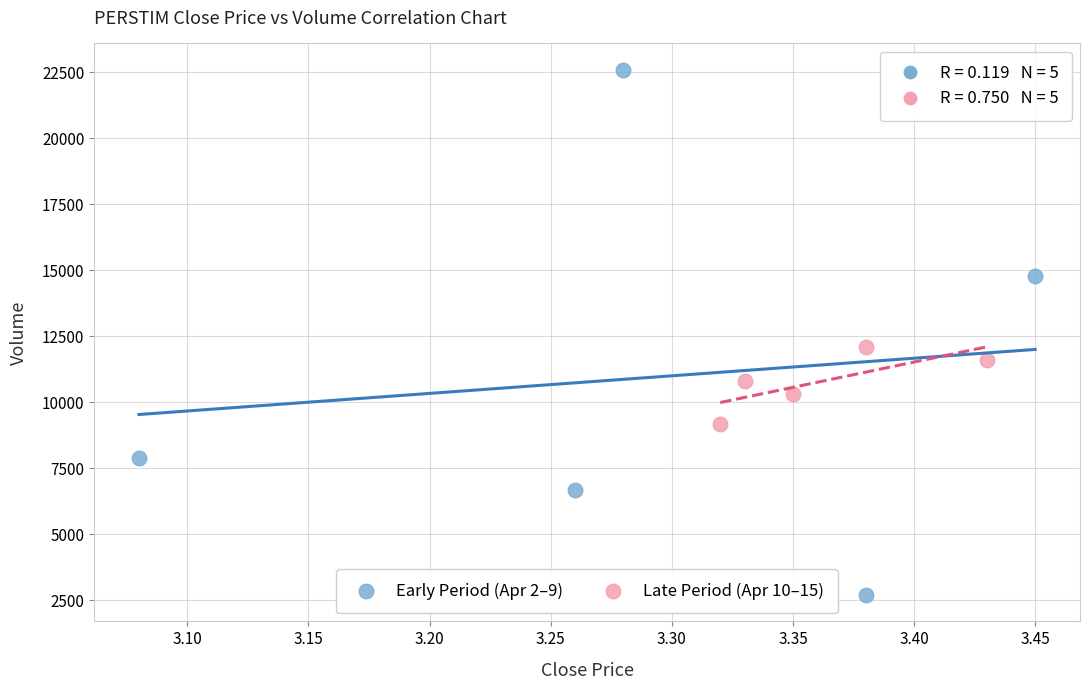

What are all the series names shown in the legend?

Early Period (Apr 2–9), Late Period (Apr 10–15)